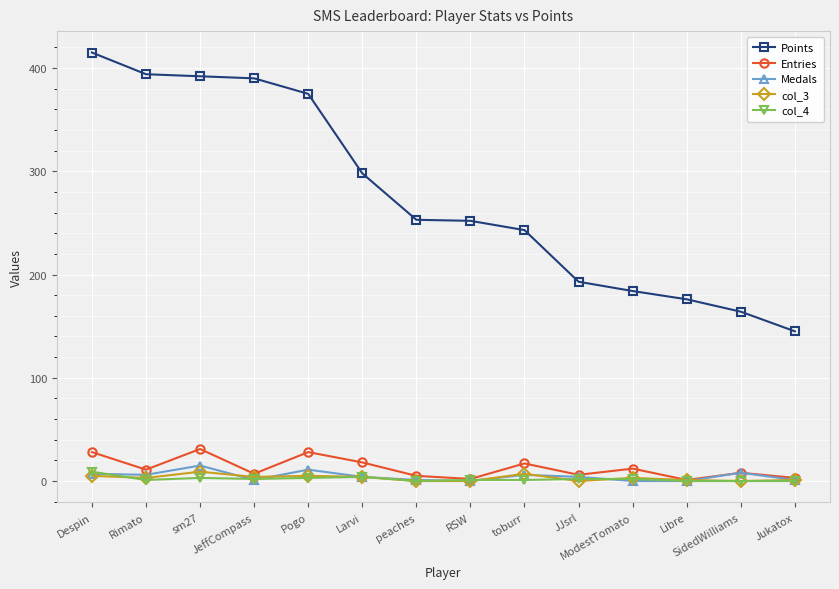

Which series has the largest total across all categories?

Points